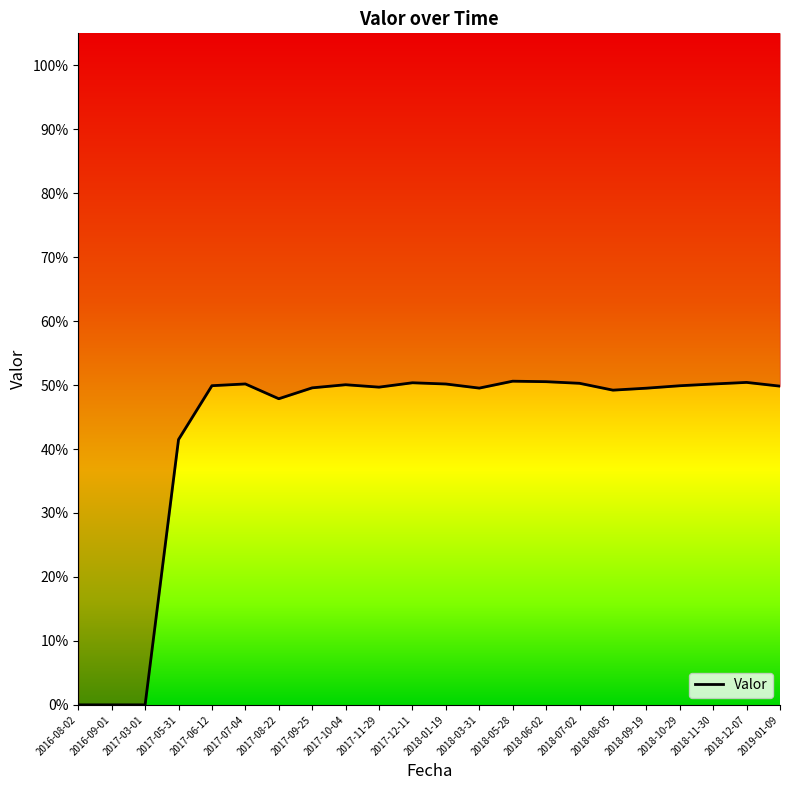

Rank the categories by value from lowest to highest.

2016-08-02, 2016-09-01, 2017-03-01, 2017-05-31, 2017-08-22, 2018-08-05, 2018-09-19, 2018-03-31, 2017-09-25, 2017-11-29, 2019-01-09, 2018-10-29, 2017-06-12, 2017-10-04, 2018-01-19, 2018-11-30, 2017-07-04, 2018-07-02, 2017-12-11, 2018-12-07, 2018-06-02, 2018-05-28